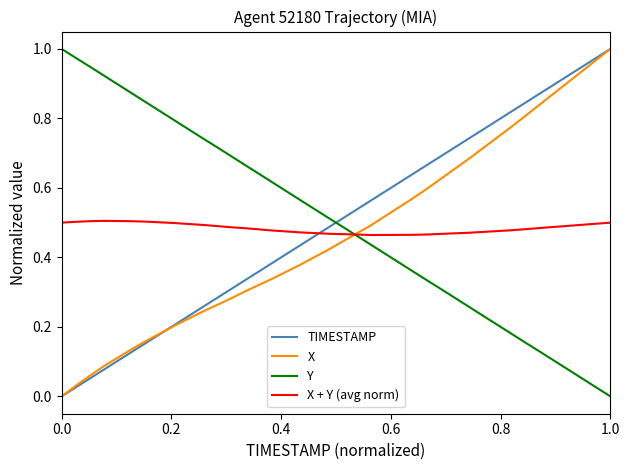

How many categories are shown in the chart?

40